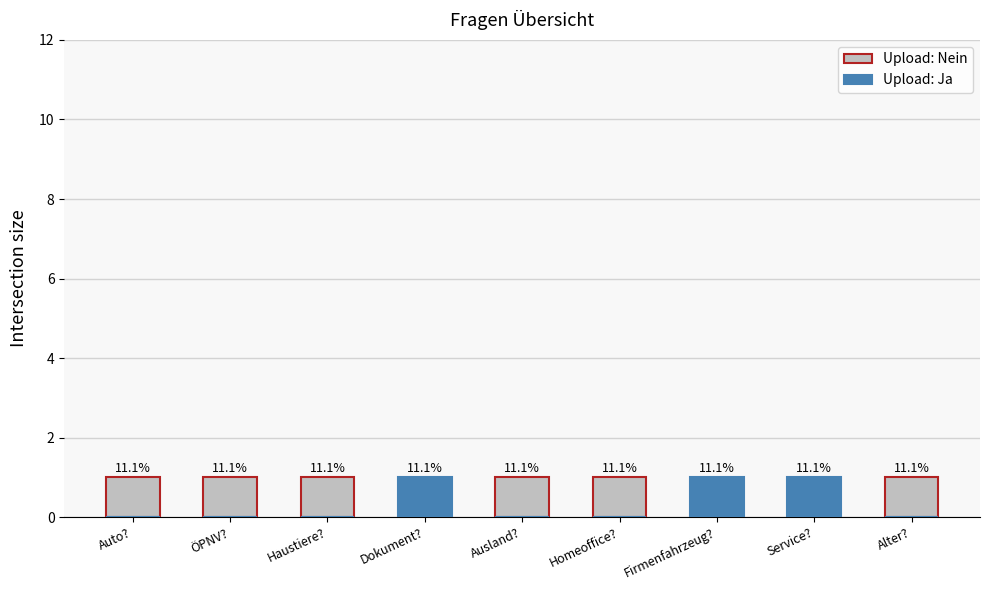

What is the difference between the Upload: Nein values at Firmenfahrzeug? and Ausland??

1